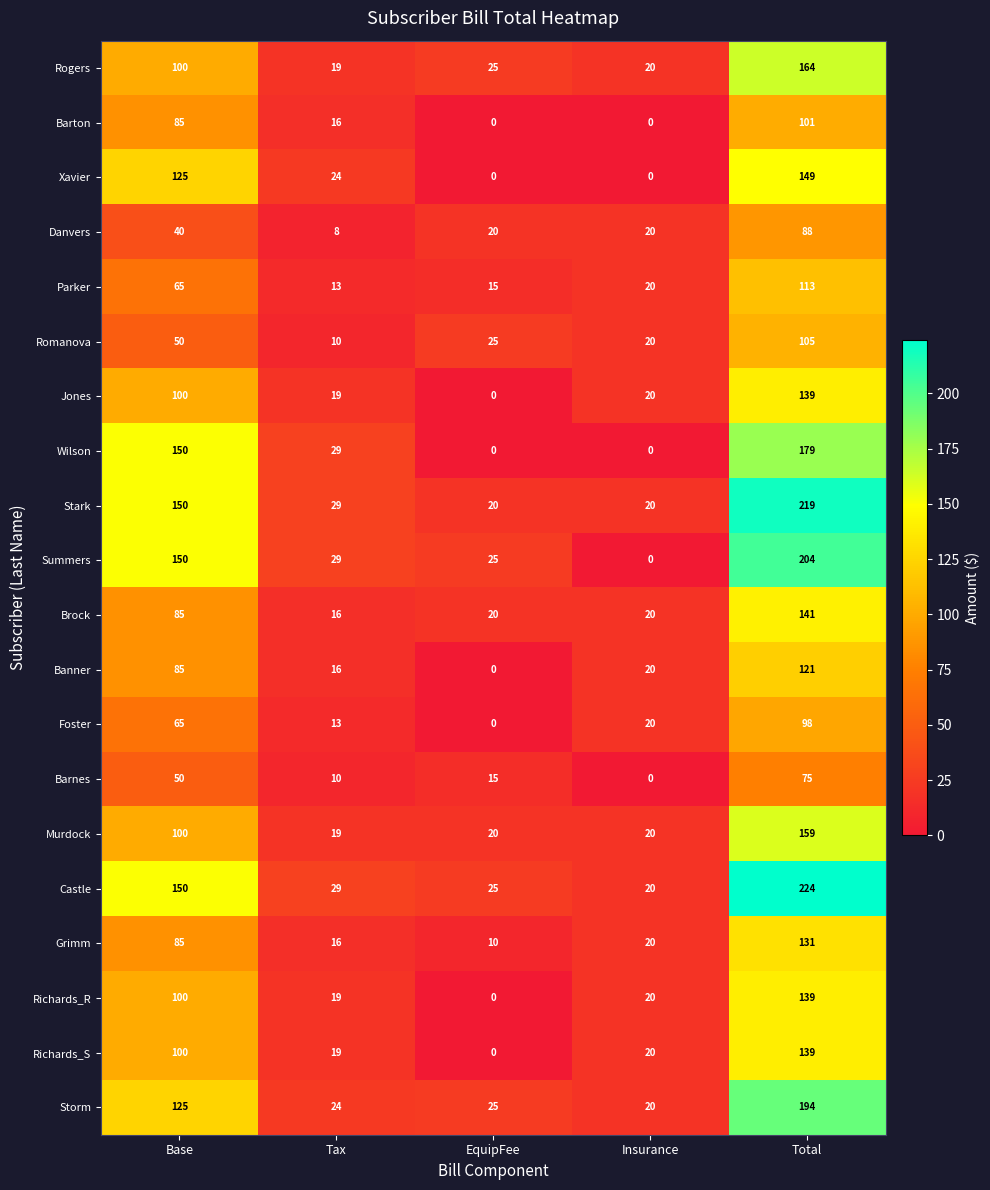

Between Tax and EquipFee, which series saw the biggest shift?

Wilson